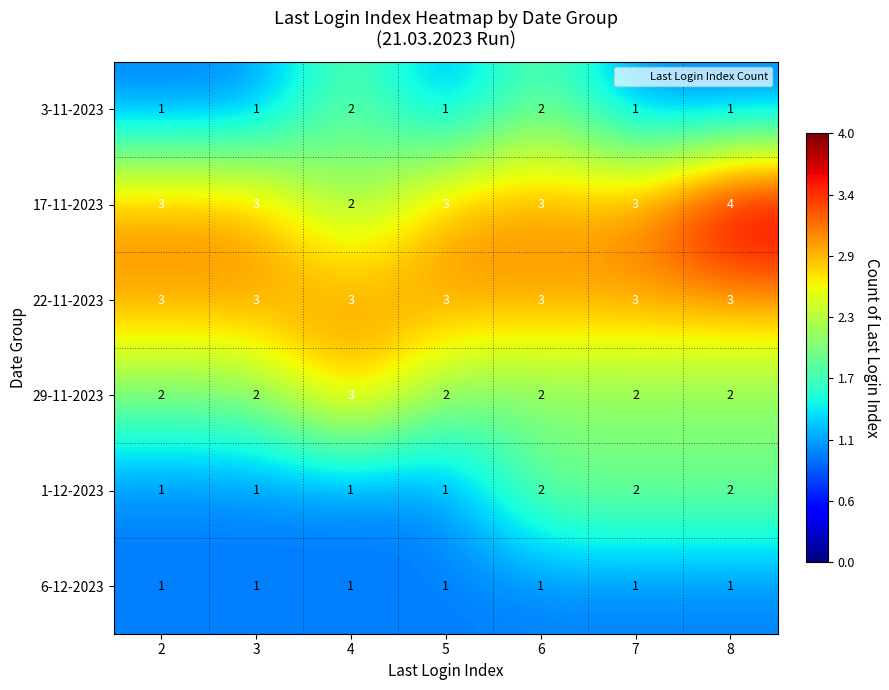

How many 3-11-2023 values are between 1 and 2?

7